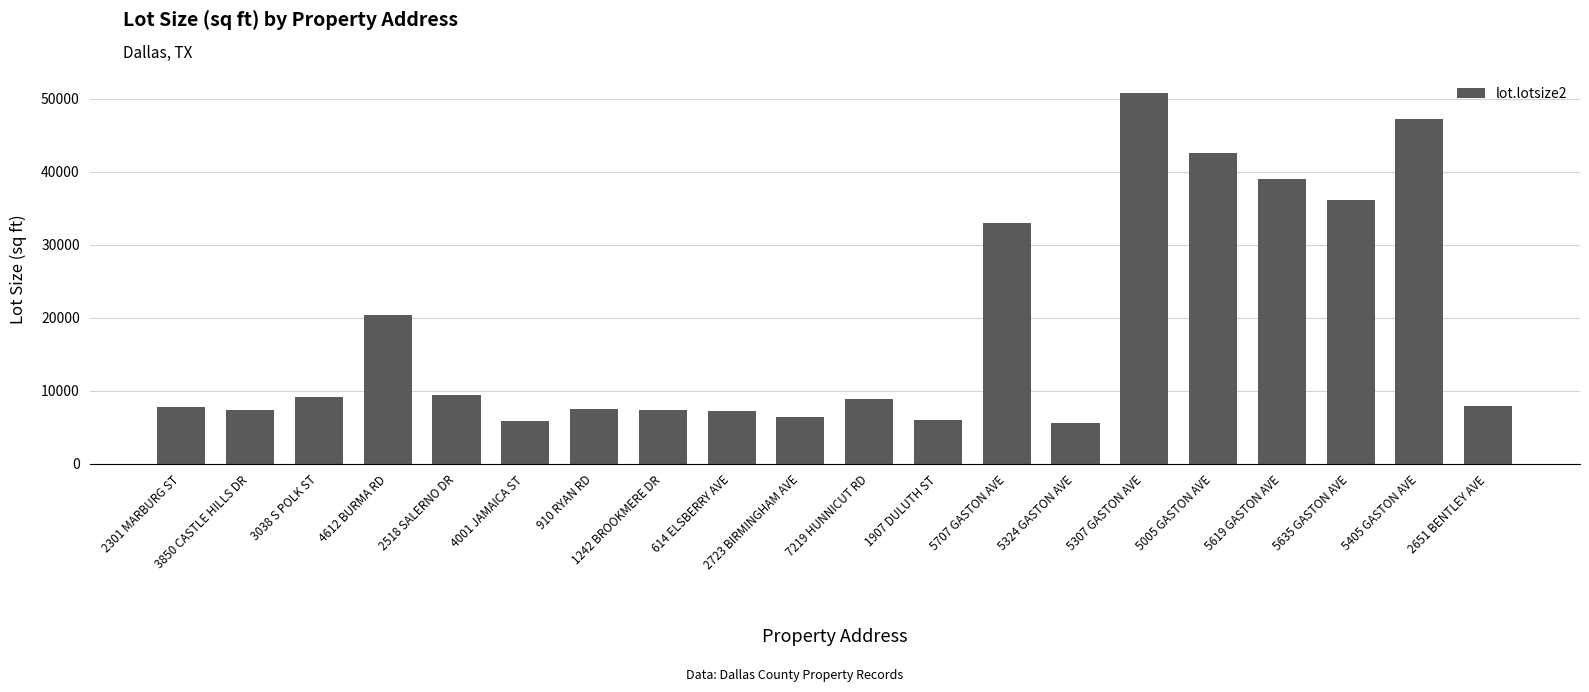

How many series are shown in this chart?

1